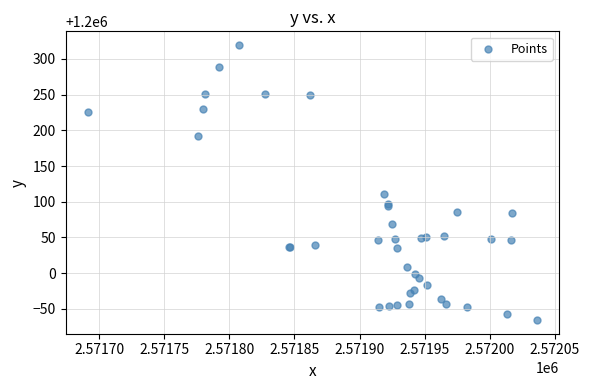

What Y value in the scatter plot is closest to 1200126?

1200110.4